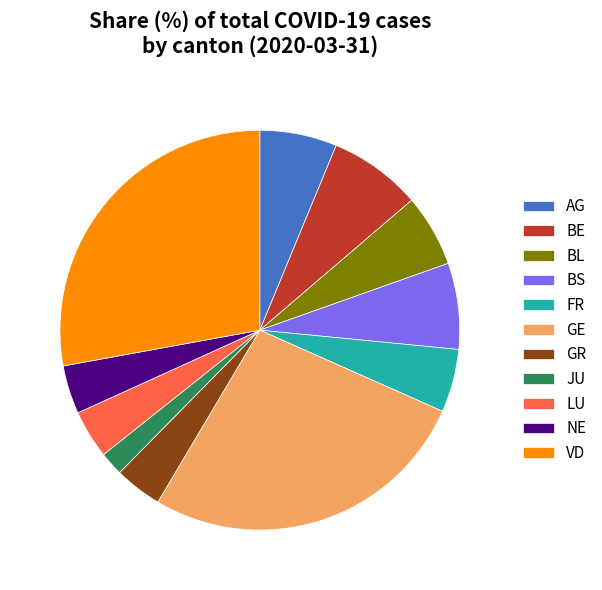

True or false: LU accounts for 15% of the total.

False